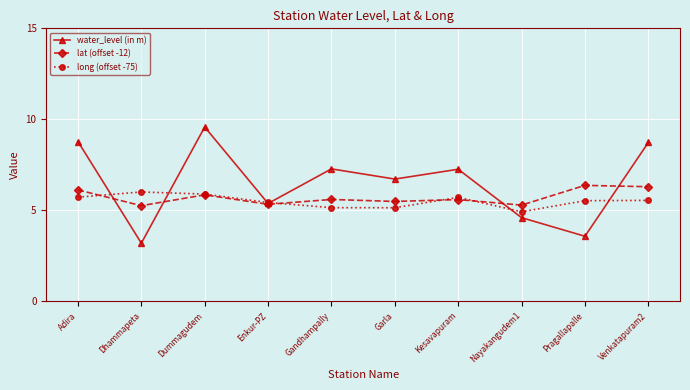

How many lines are shown in the chart?

3